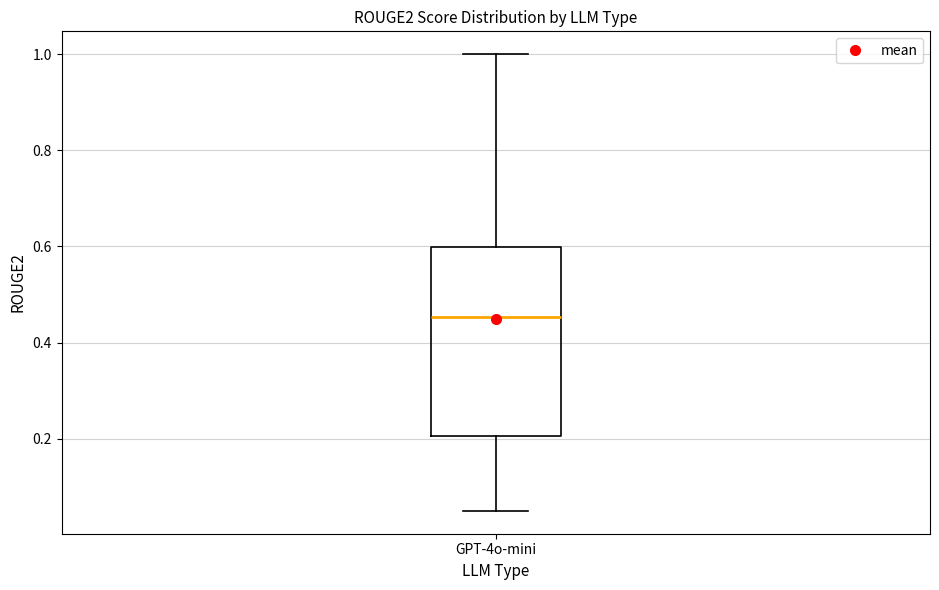

Transcribe this box plot: give where the median line is, the range the box spans, and where the two whiskers end, as read against the y-axis. The values are not printed on the chart, so give them approximately, as read against the axis.

median 0.46, box 0.20 to 0.60, whiskers 0.06 to 1.00